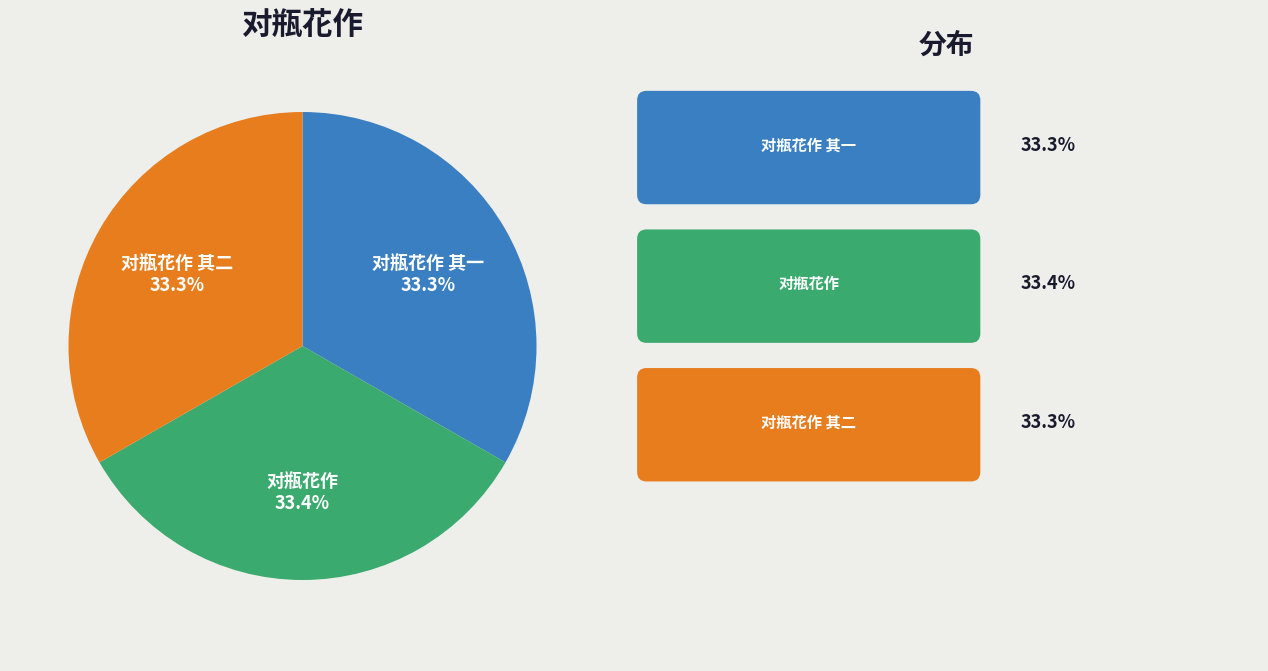

Does 对瓶花作 其一 represent more than half of the total?

No